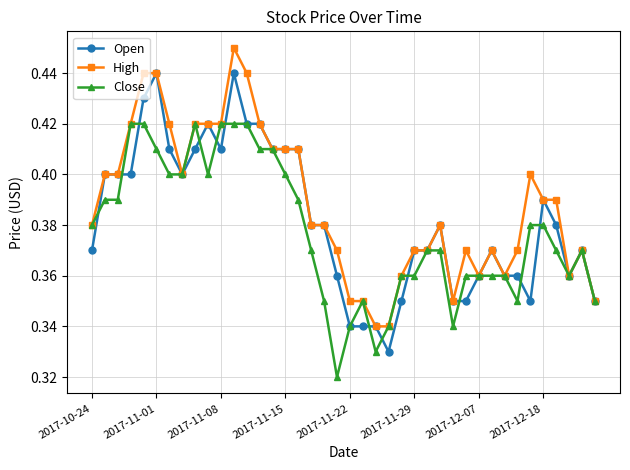

At how many categories does at least one series exceed 0?

40